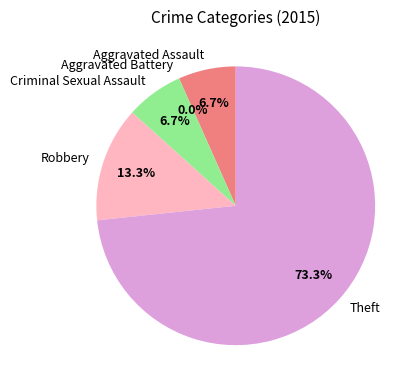

What percentage is the Criminal Sexual Assault slice, to the nearest percent?

7%